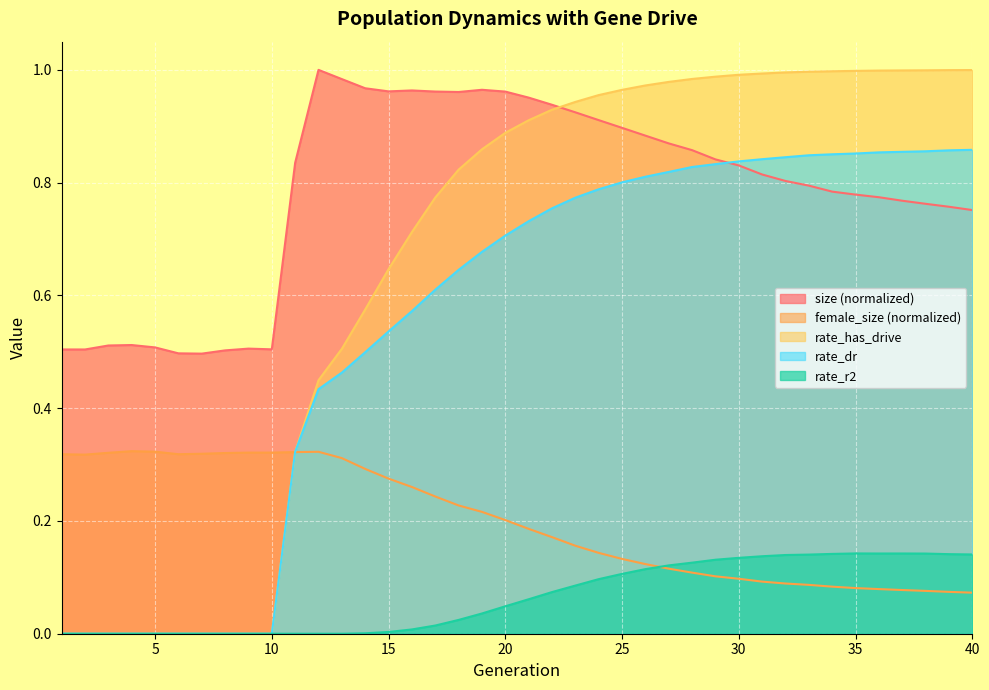

Rank the series by their maximum value, from lowest to highest.

rate_r2, female_size, rate_dr, rate_has_drive, size